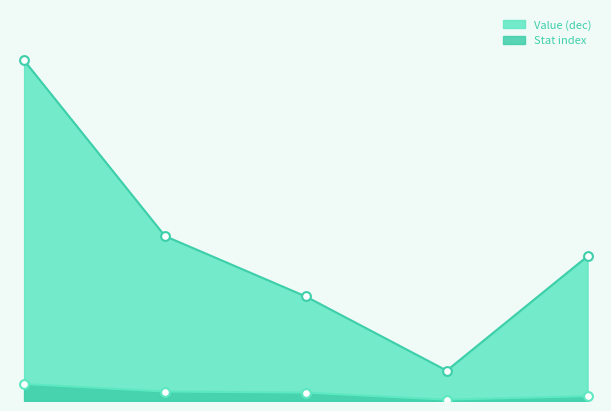

Which series reaches the maximum Y coordinate?

Value (dec)